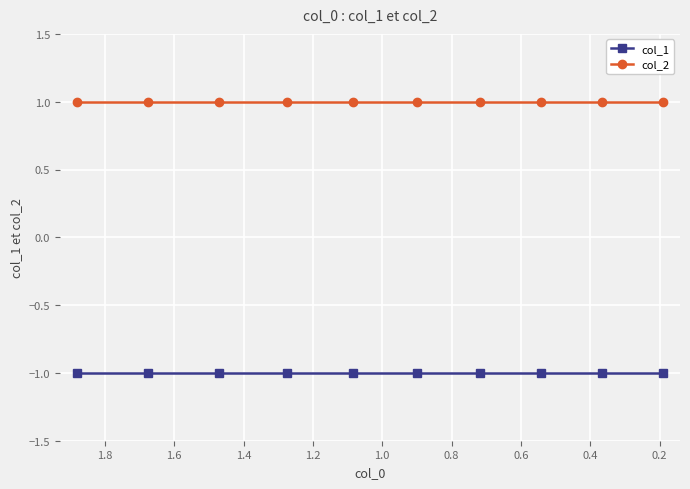

The value of col_1 at 0.6 is -1. True or false?

True